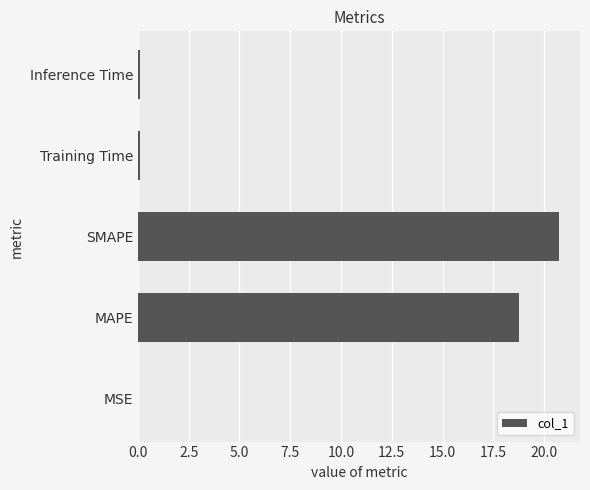

What is the sum of all values?

39.7